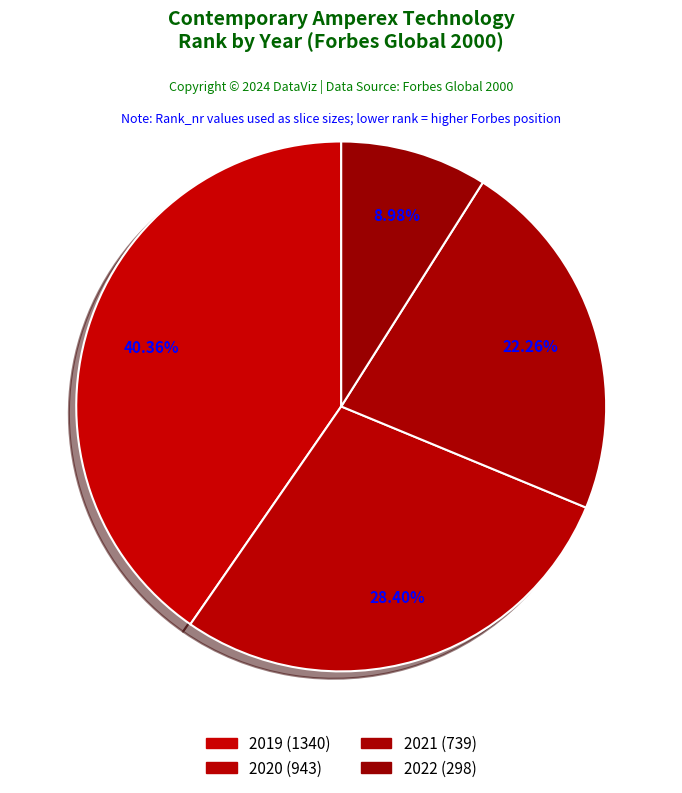

How many segments does this pie chart have?

4